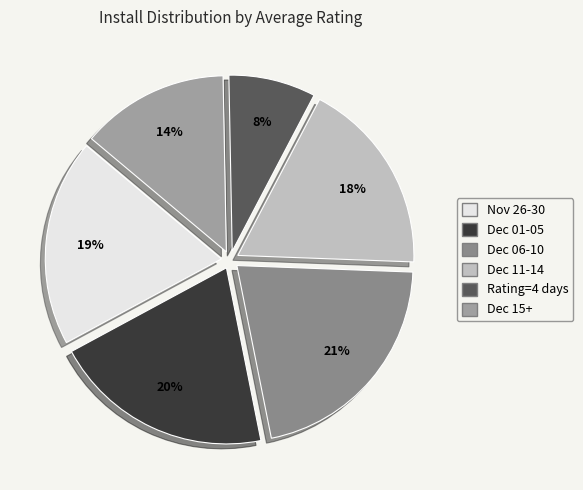

Count the number of slices in the pie.

6